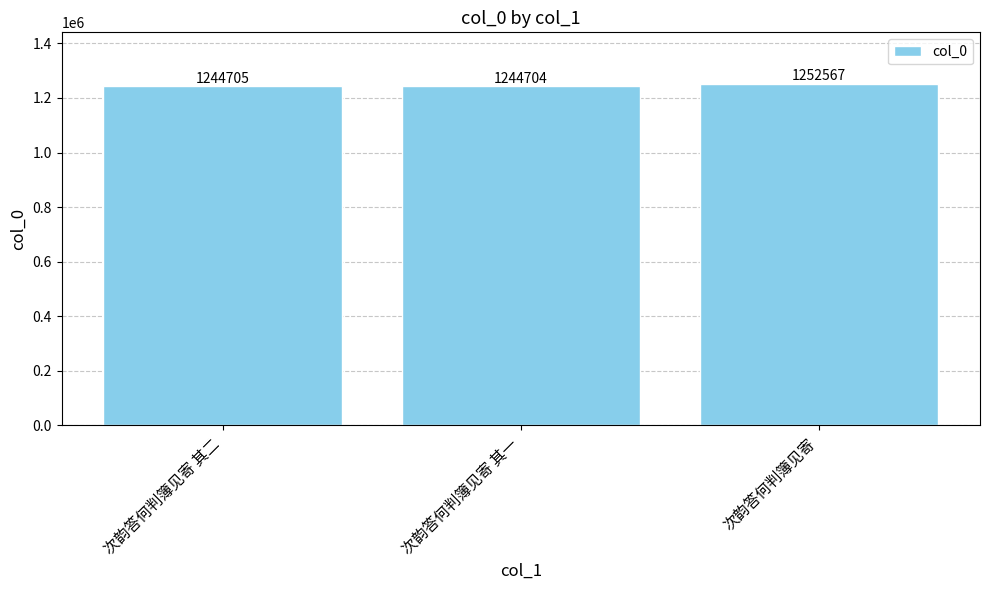

List the labels in order of value, smallest first.

次韵答何判簿见寄 其一, 次韵答何判簿见寄 其二, 次韵答何判簿见寄